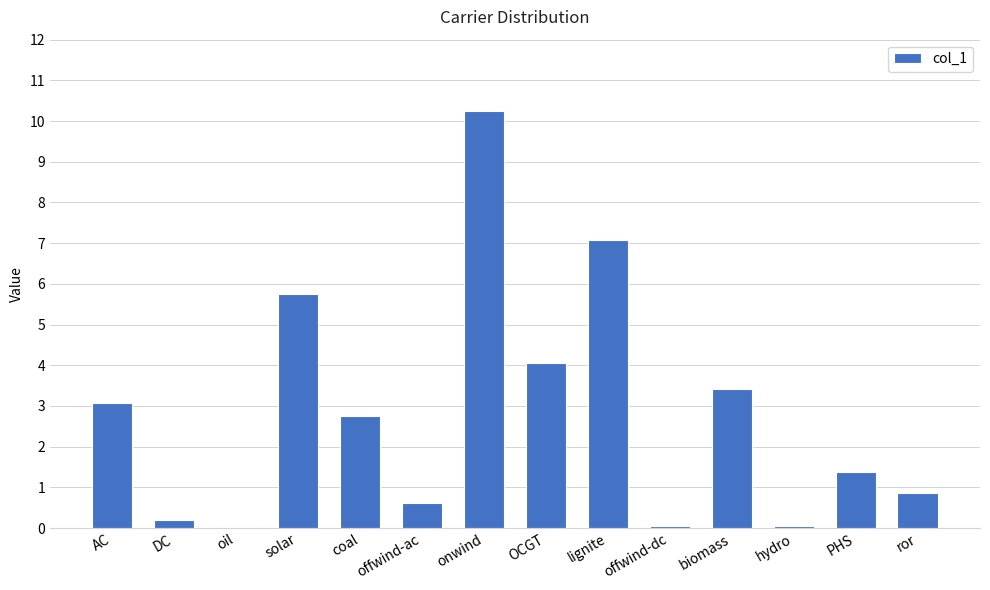

True or false: the data shows 7.1 at lignite.

True